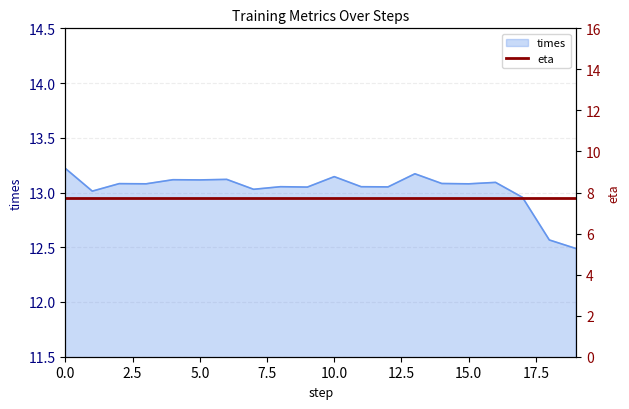

What is the average value?

13.0